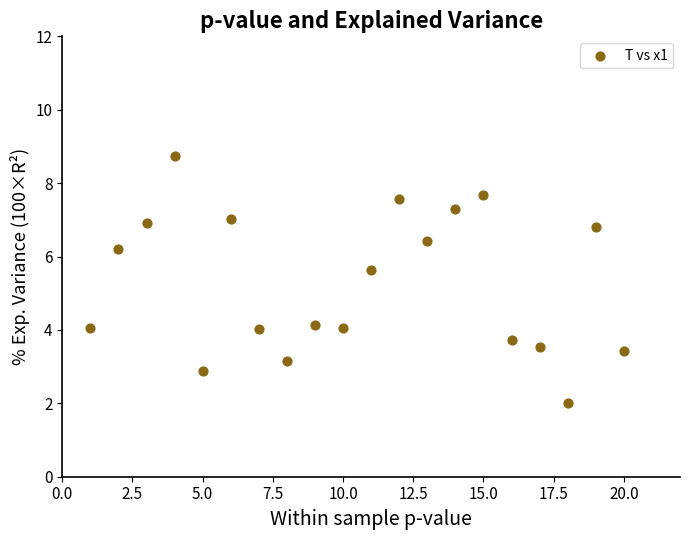

What is the range of Y values (max minus min)?

6.7